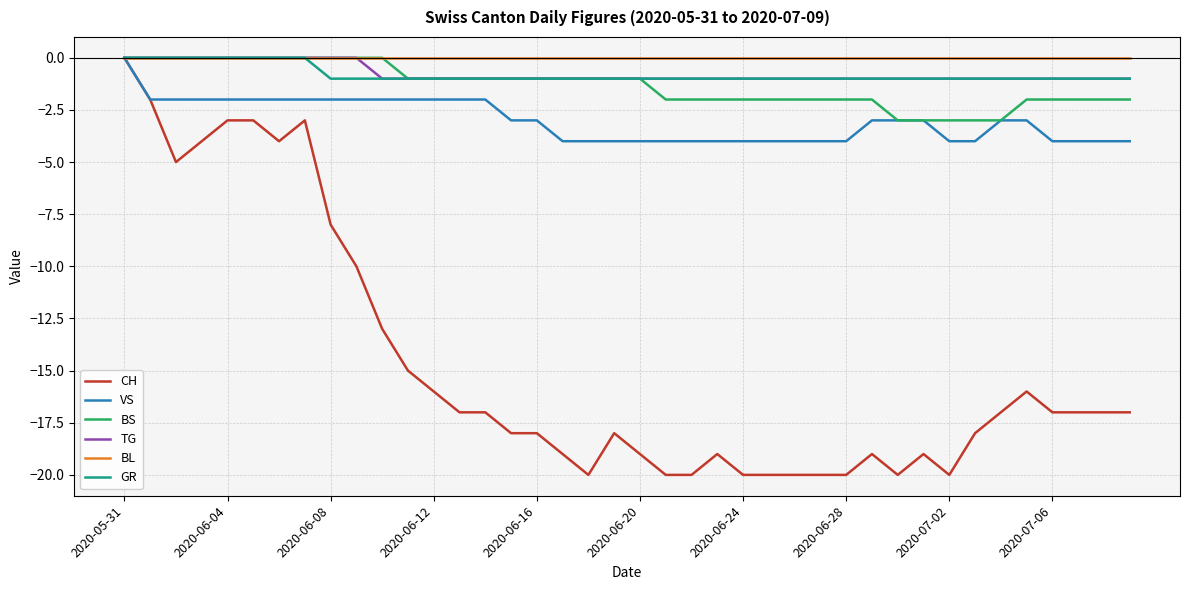

What is the difference between the second highest and minimum values in the BS series?

3